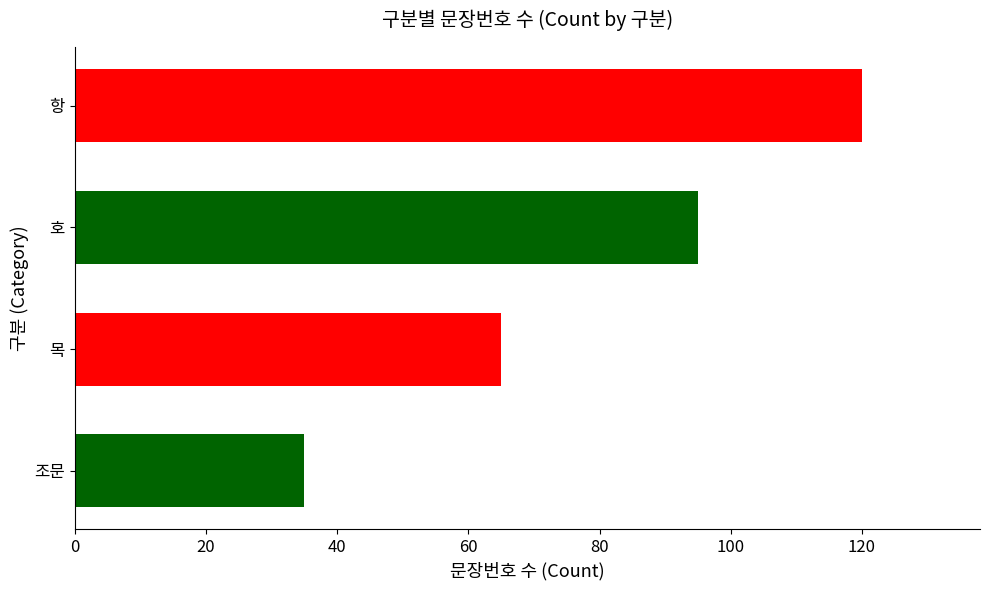

What is the average value?

79